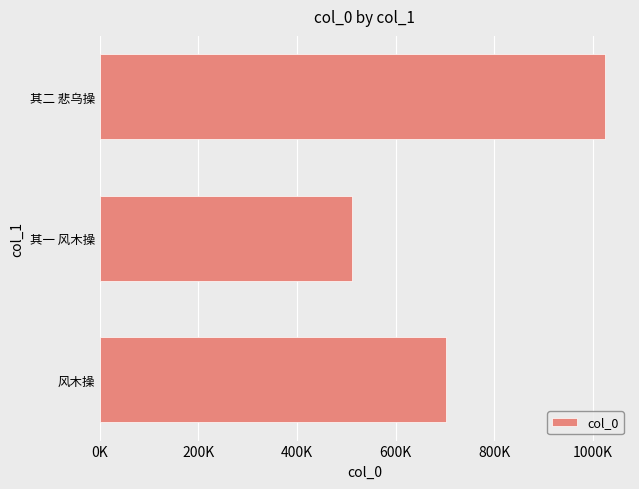

List the labels in order of value, largest first.

其二 悲乌操, 风木操, 其一 风木操